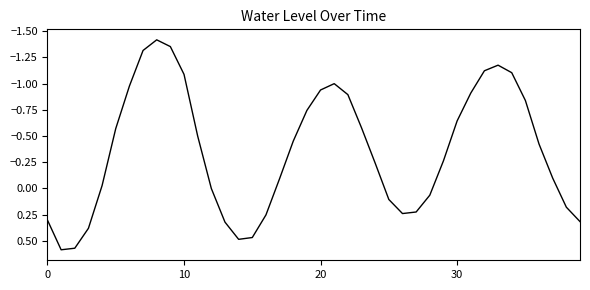

What is the difference between the maximum and minimum values?

2.0